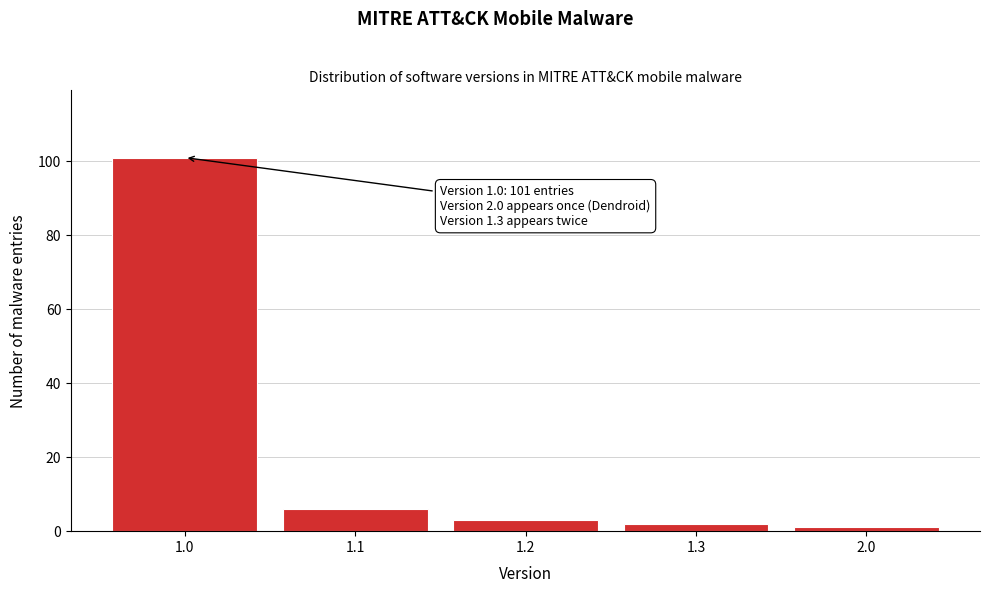

Reading left to right, what are all the values shown in this chart?

101	6	3	2	1